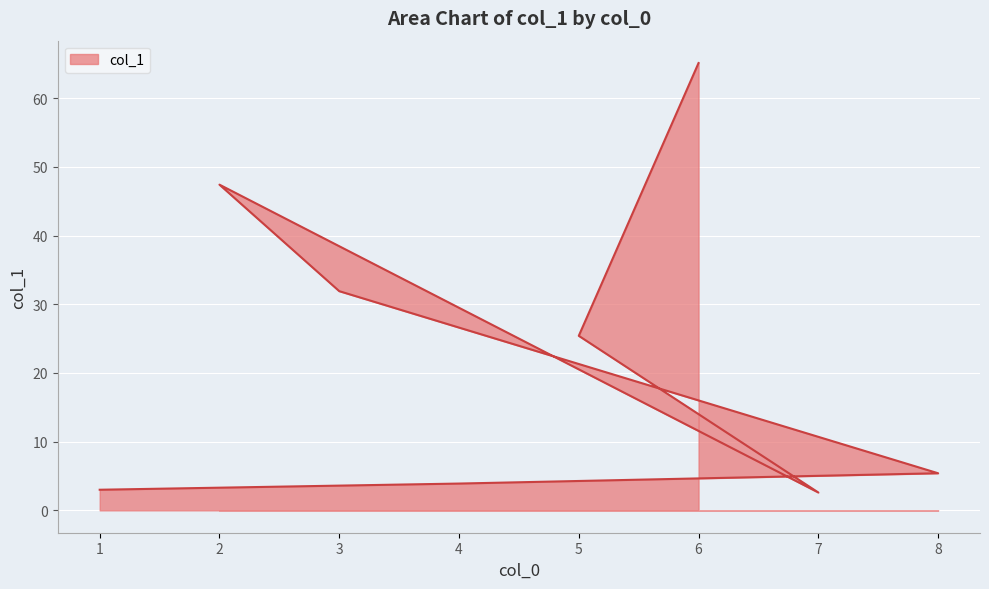

At which label does the data first exceed 25?

3